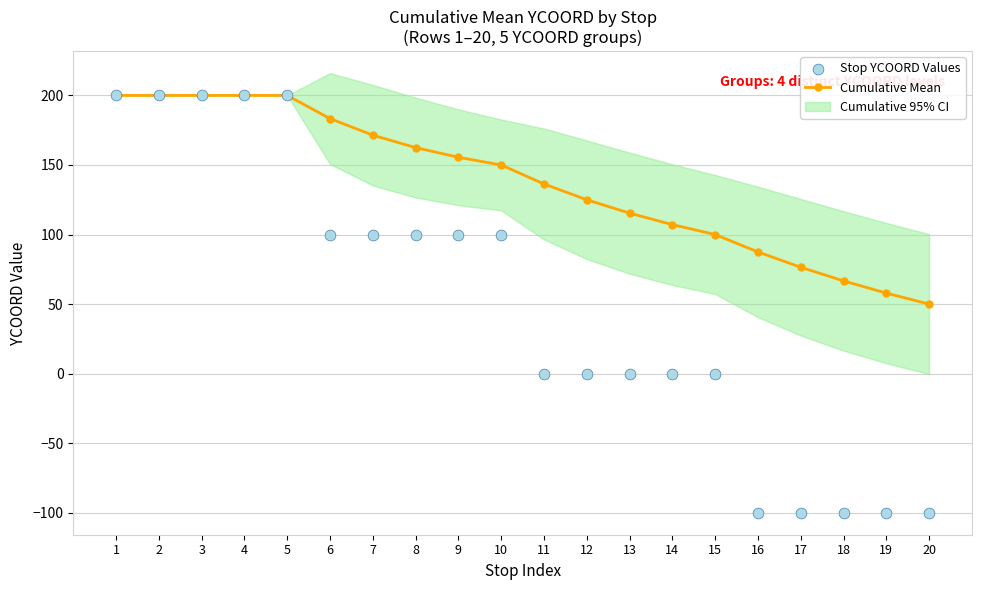

Which series contains the highest Y value?

Cumulative Mean